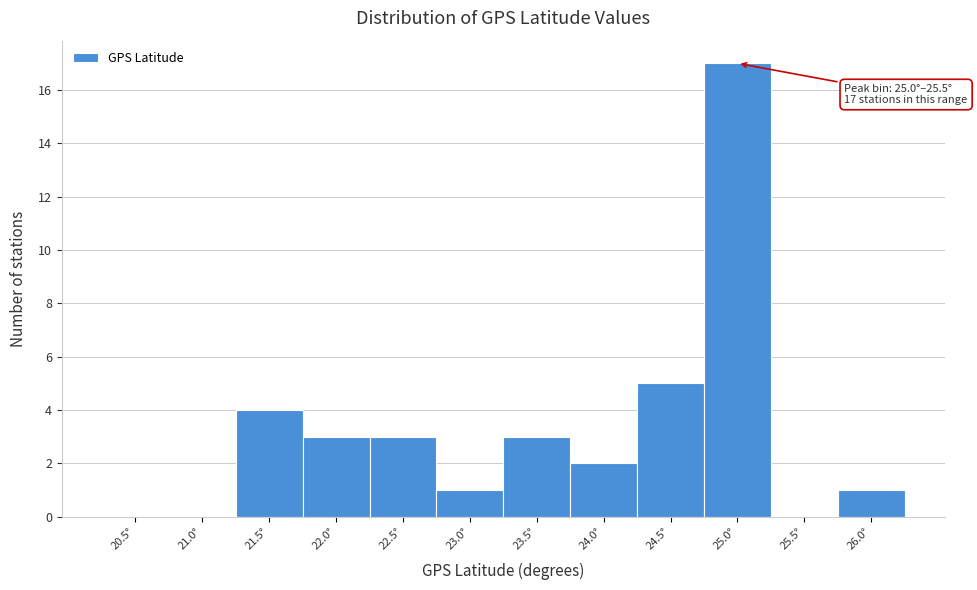

Reading right to left, list all the values displayed in this chart.

26.0°=1	25.5°=0	25.0°=17	24.5°=5	24.0°=2	23.5°=3	23.0°=1	22.5°=3	22.0°=3	21.5°=4	21.0°=0	20.5°=0